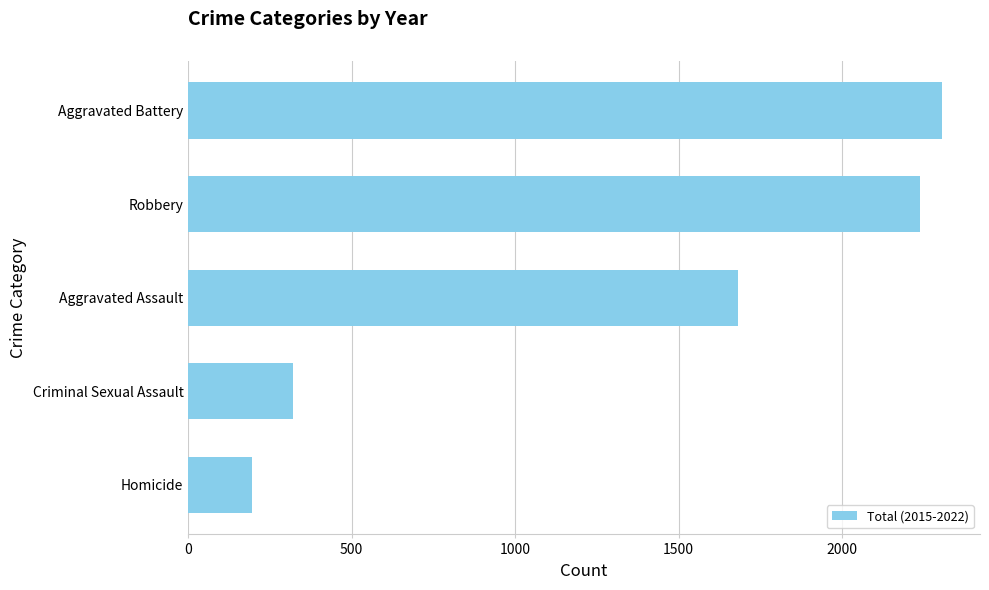

What is the minimum value shown in the chart?

194